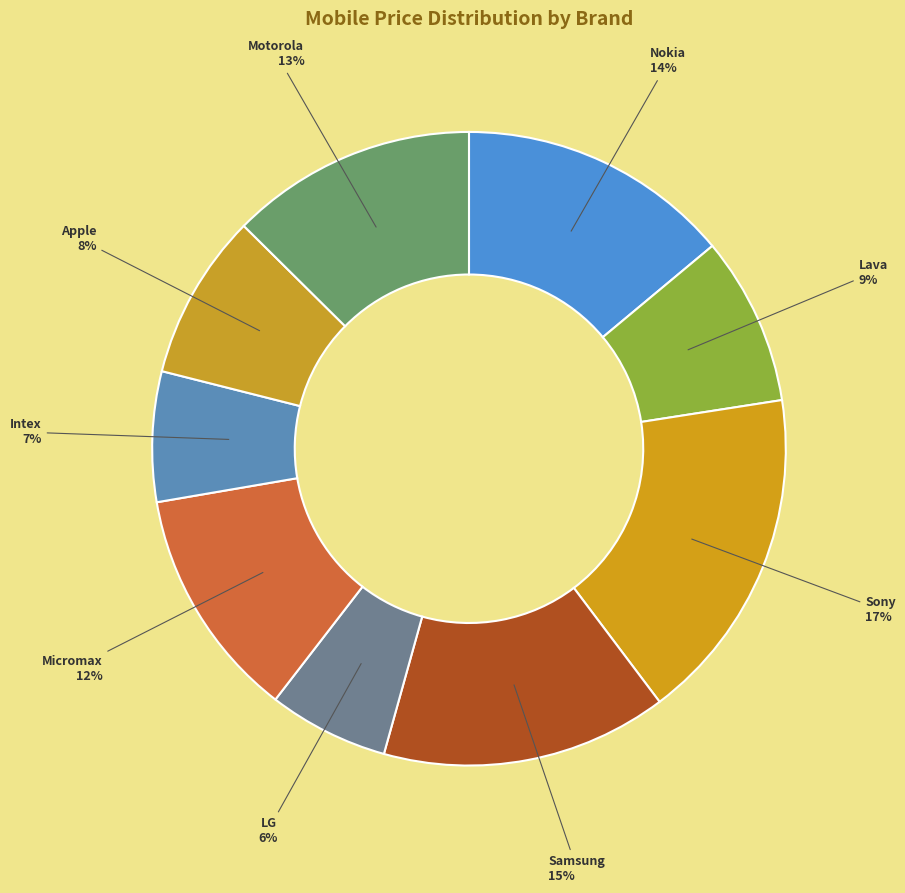

What is the largest slice in the pie chart?

Sony